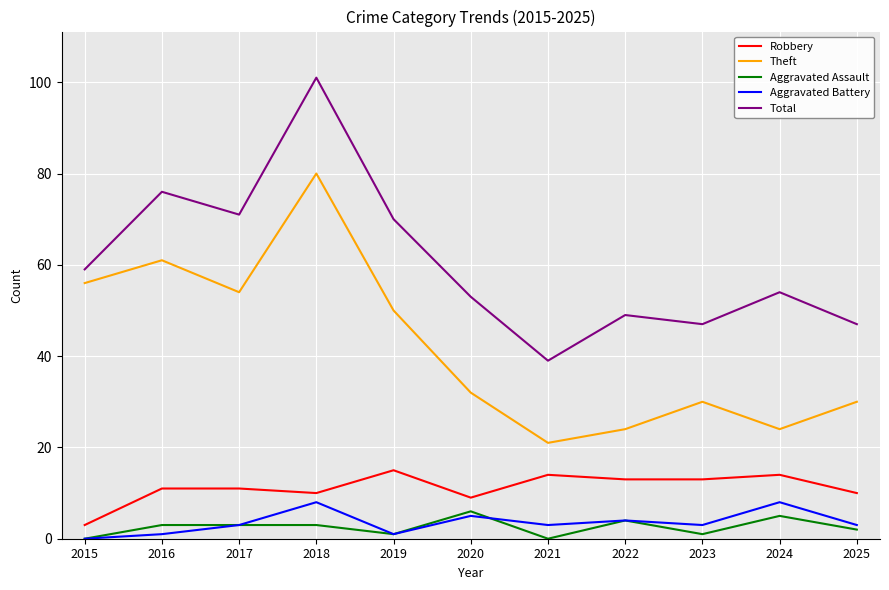

At which category does the chart reach its peak across all series?

2018